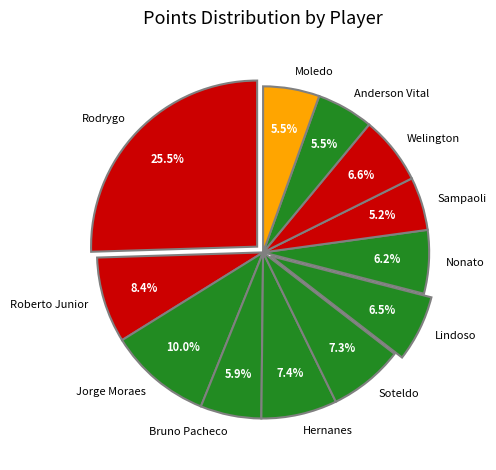

Which has a higher value, Roberto Junior or Bruno Pacheco?

Roberto Junior